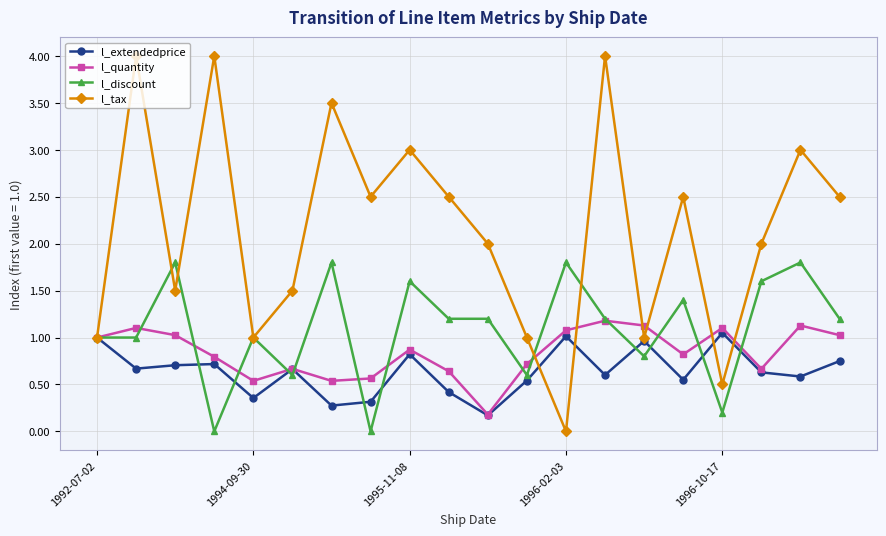

How many series are shown in this chart?

4